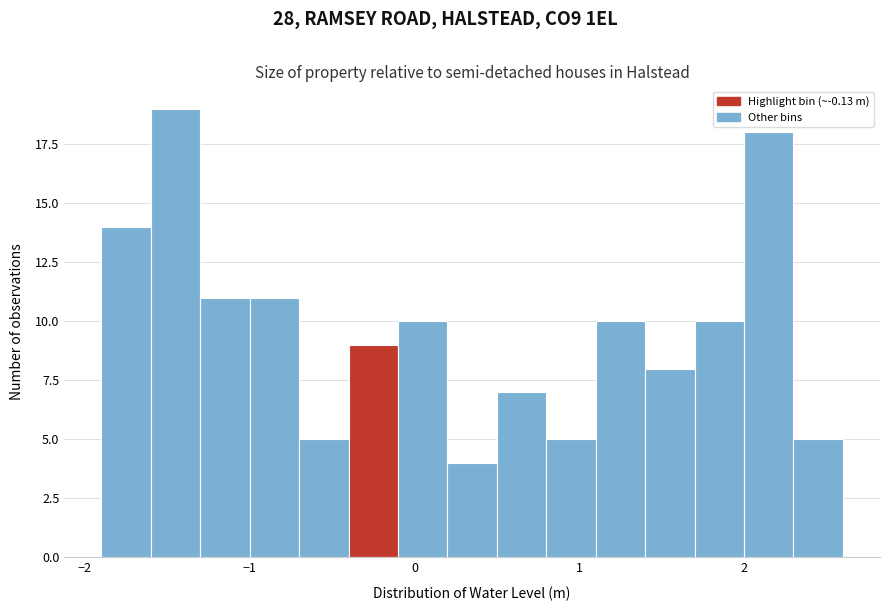

Read against the x-axis, roughly where is the centre of the tallest bar?

-1.4